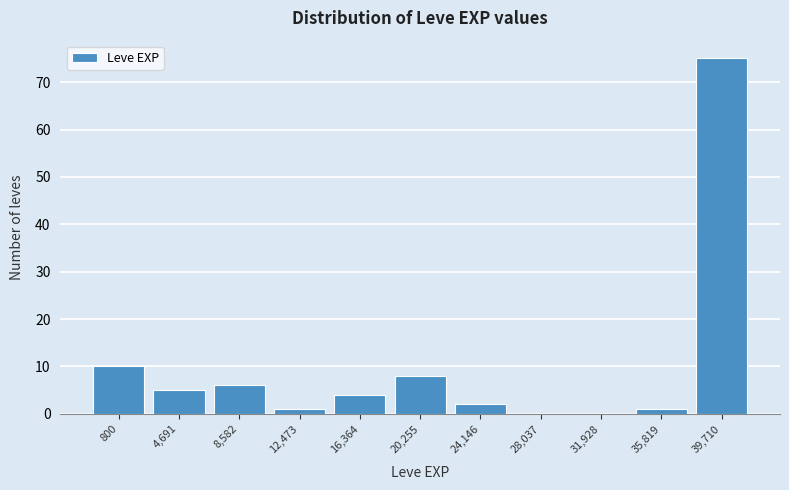

Reading left to right, list all the values displayed in this chart.

800=10	4,691=5	8,582=6	12,473=1	16,364=4	20,255=8	24,146=2	28,037=0	31,928=0	35,819=1	39,710=75